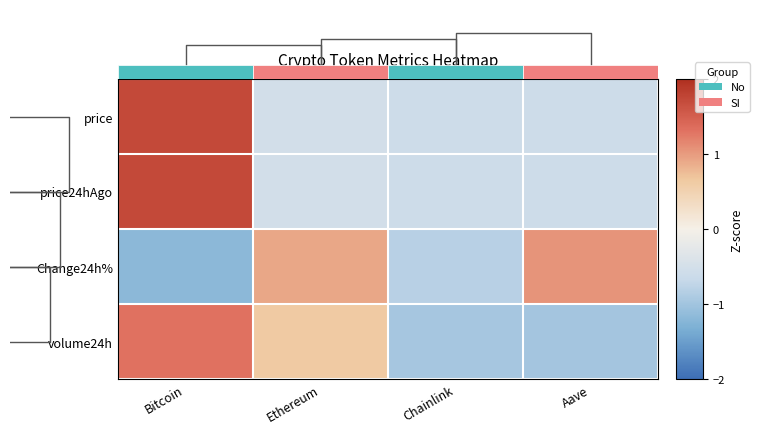

Between Aave and Bitcoin, which is larger?

Bitcoin